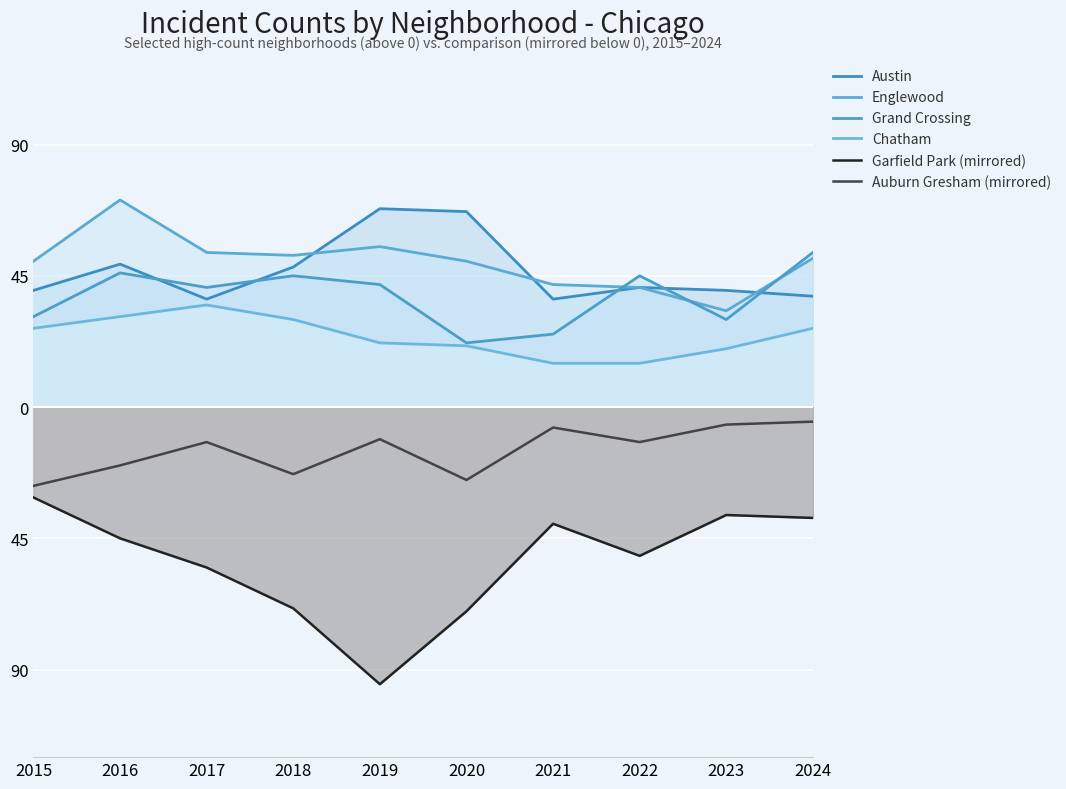

Reading right to left, list all the values displayed in this chart.

Austin: 38	40	41	37	67	68	48	37	49	40
Englewood: 51	33	41	42	50	55	52	53	71	50
Grand Crossing: 53	30	45	25	22	42	45	41	46	31
Chatham: 27	20	15	15	21	22	30	35	31	27
Garfield Park (mirrored): -38	-37	-51	-40	-70	-95	-69	-55	-45	-31
Auburn Gresham (mirrored): -5	-6	-12	-7	-25	-11	-23	-12	-20	-27